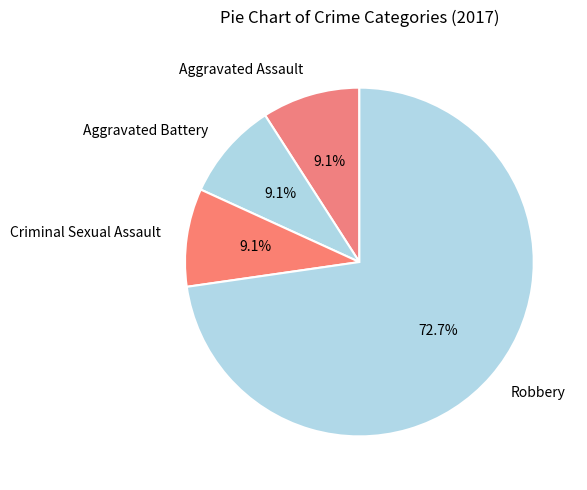

What is the total percentage of Criminal Sexual Assault and Aggravated Battery?

18.2%